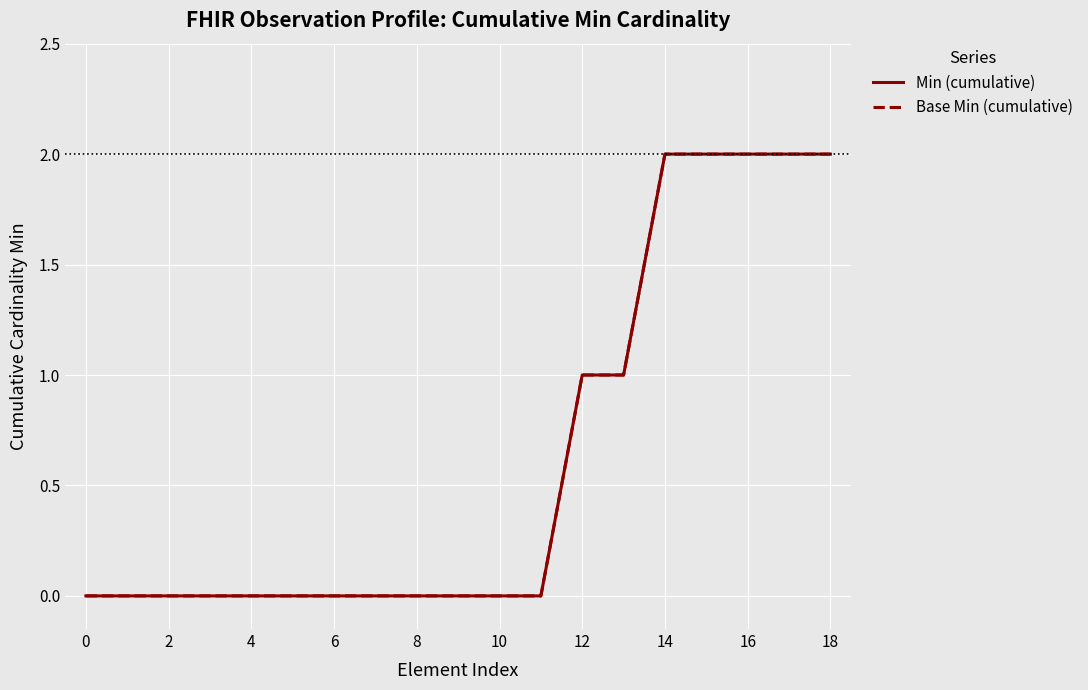

True or false: Base Min (cumulative) and Min (cumulative) cross at least once.

False